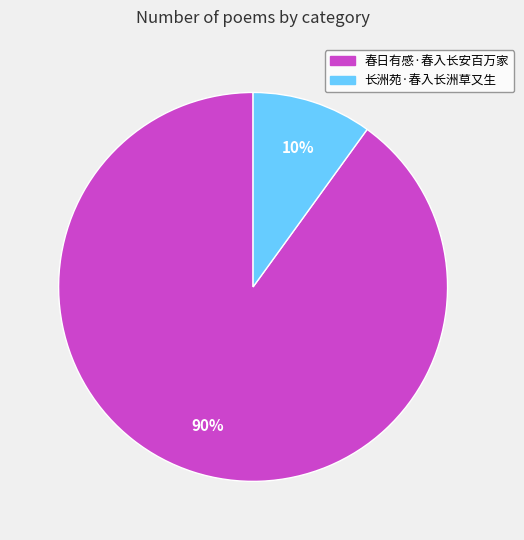

To the nearest percent, what is the average slice percentage?

50%